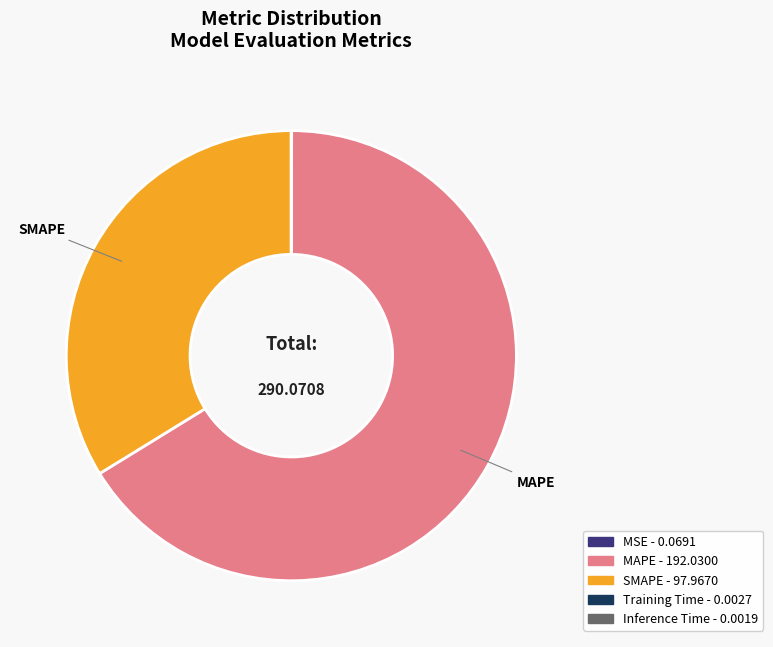

Approximately how many times larger is the value at SMAPE compared to MAPE?

0.5